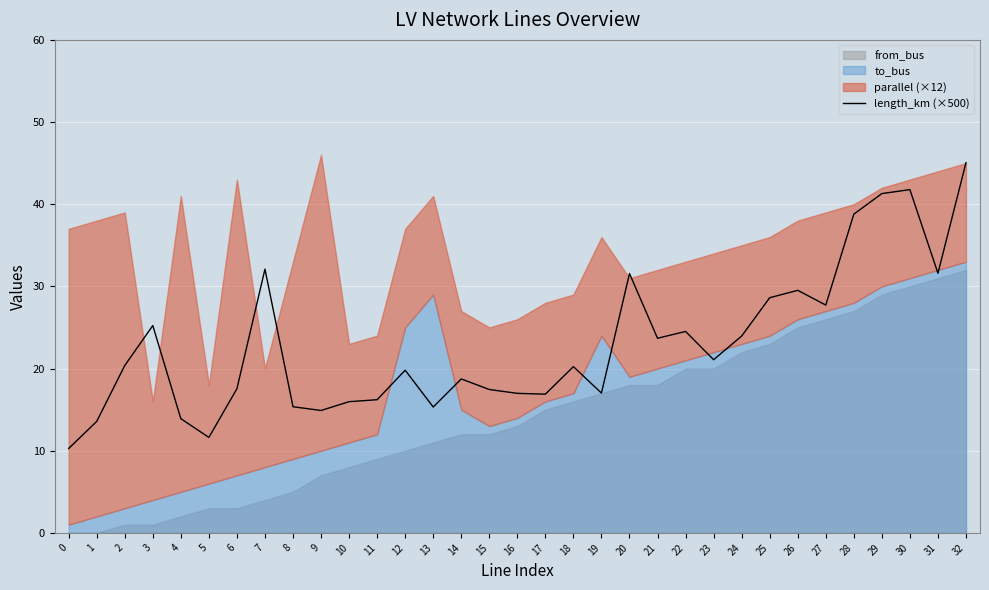

Does the chart display data point markers on the line(s)?

No